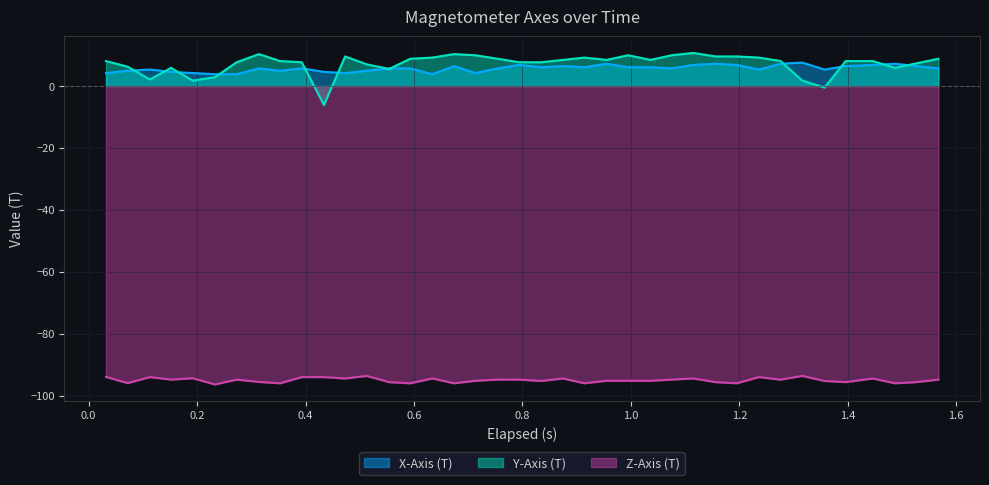

True or false: Z-Axis (T) and X-Axis (T) intersect in this chart.

False